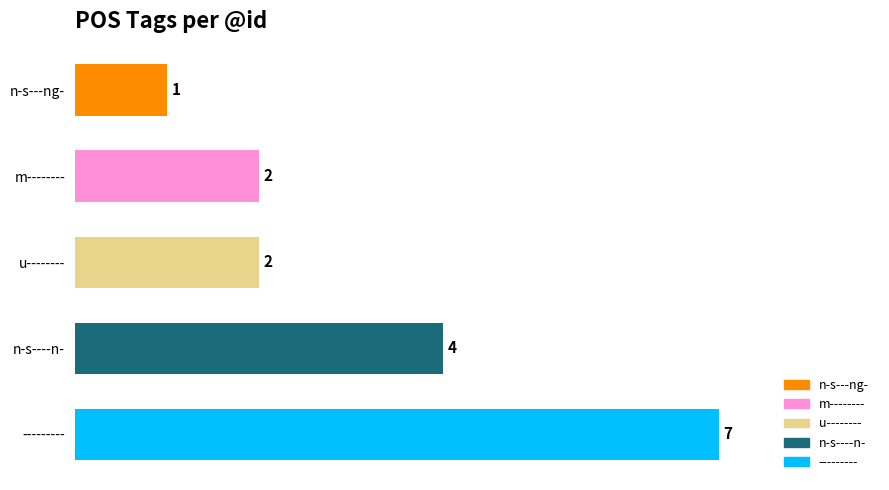

How many values are between 2 and 4?

3